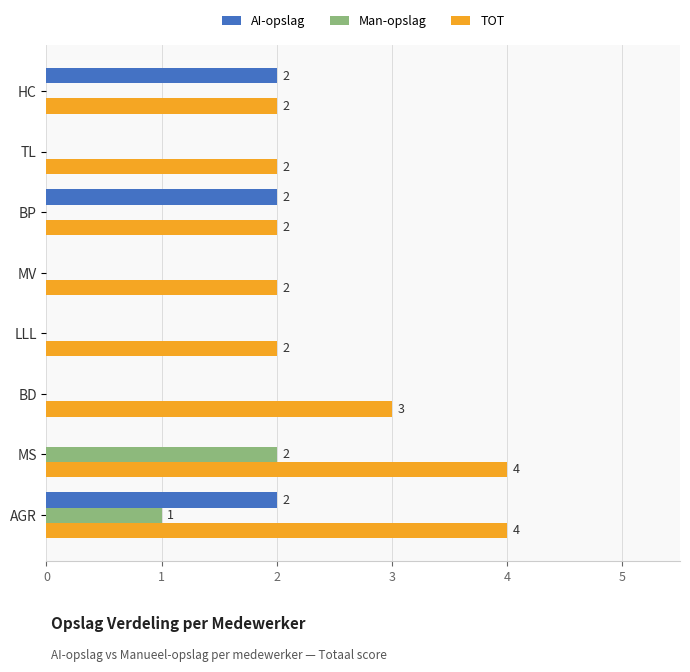

Which series changed the most between LLL and HC?

AI-opslag